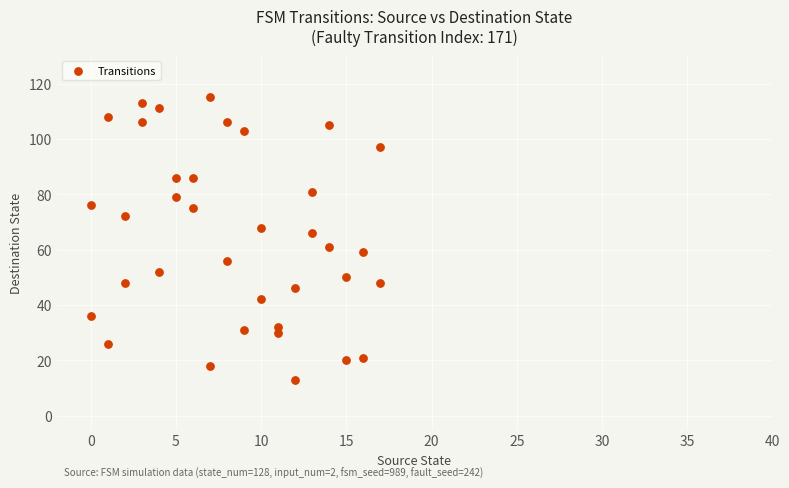

What is the range of X values (max minus min)?

17